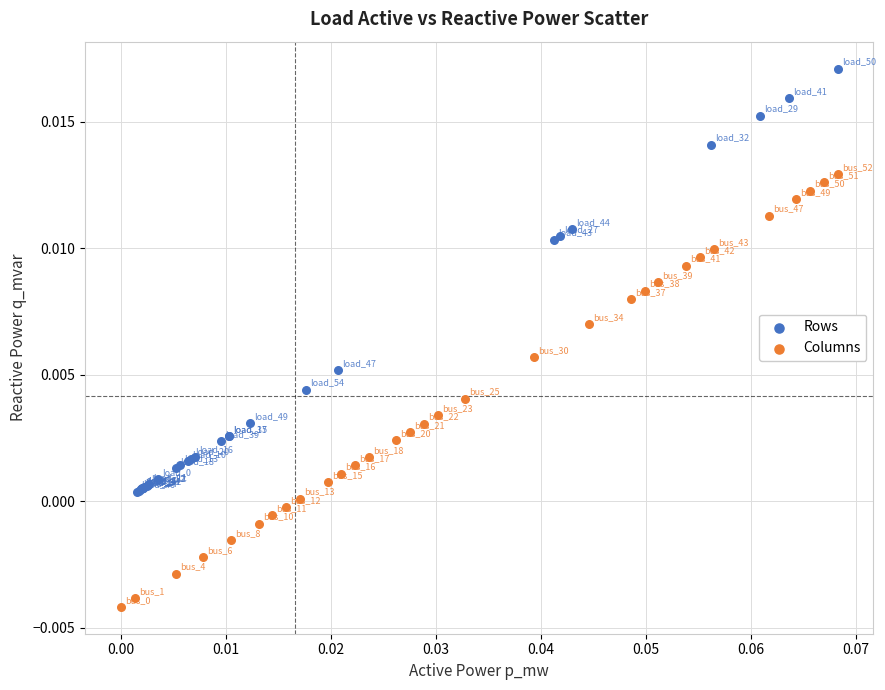

What are all the series names shown in the legend?

Rows, Columns